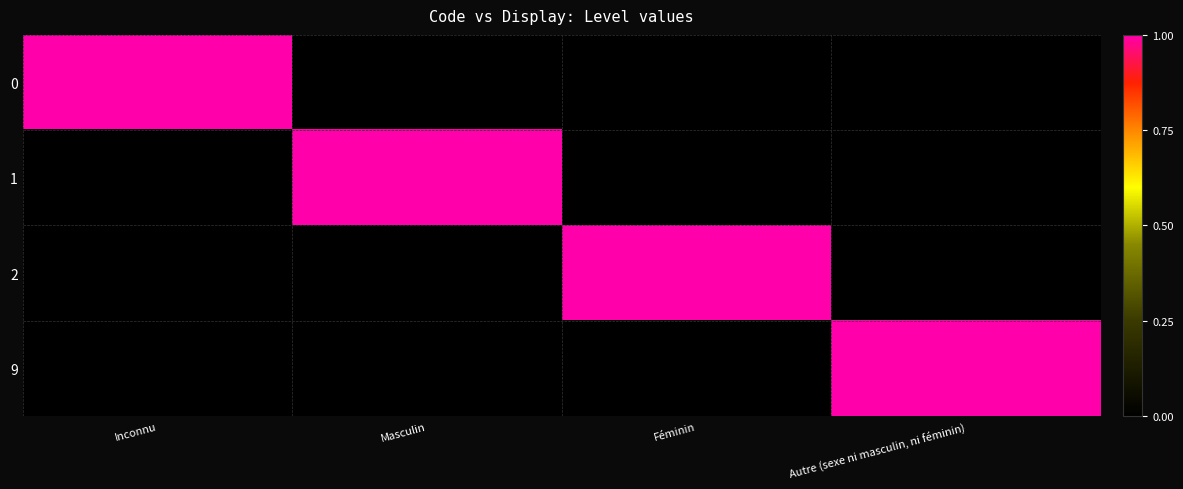

Which label corresponds to the smallest value in the chart?

Masculin